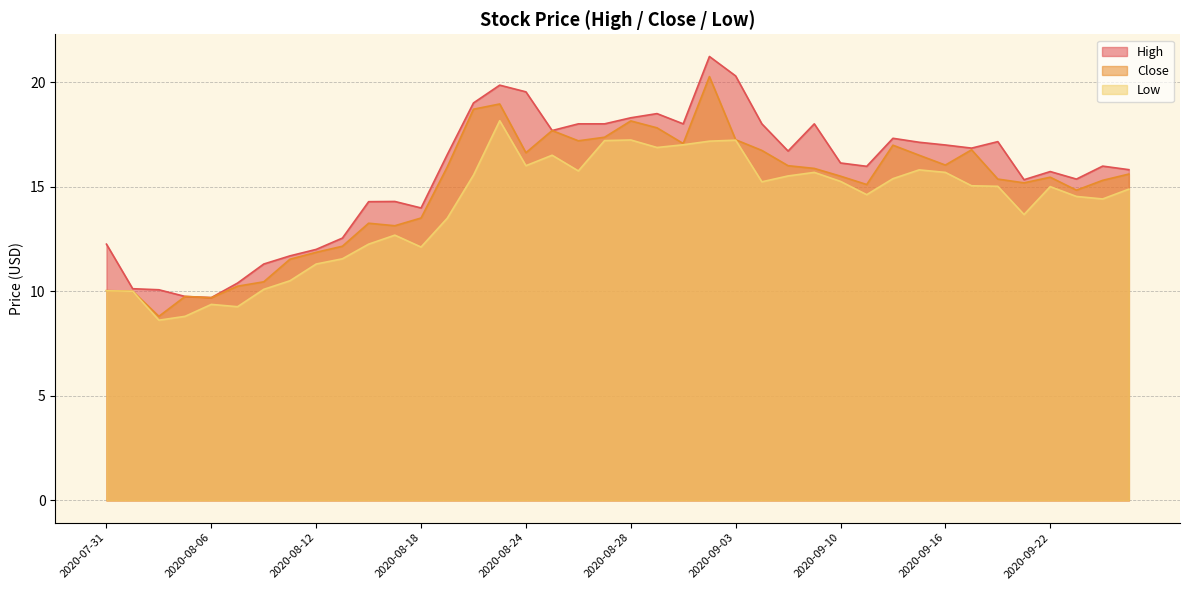

Is it true that High equals 4.9 at 2020-08-04?

False